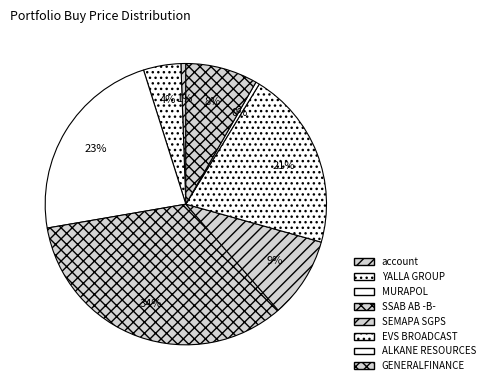

Is it true that account is 6% of the pie?

False